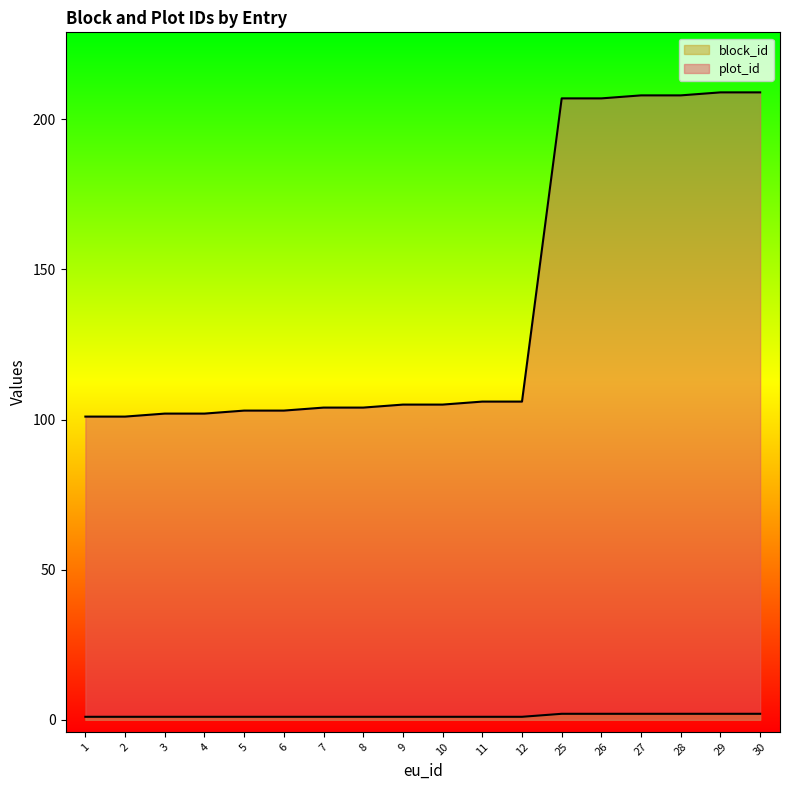

Count the block_id values in the range 1 to 2.

18